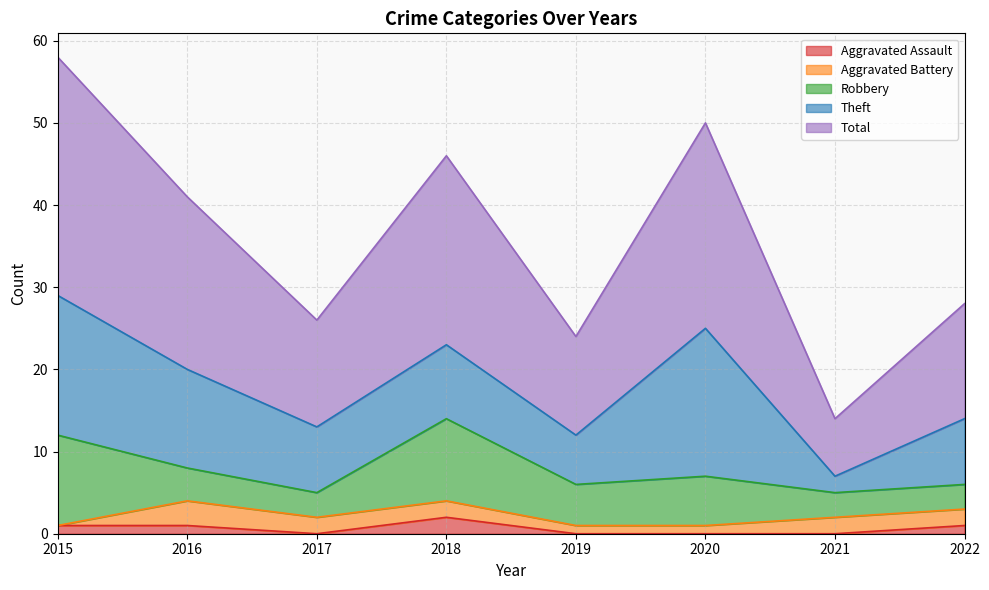

What is the average value of the Aggravated Battery series?

2